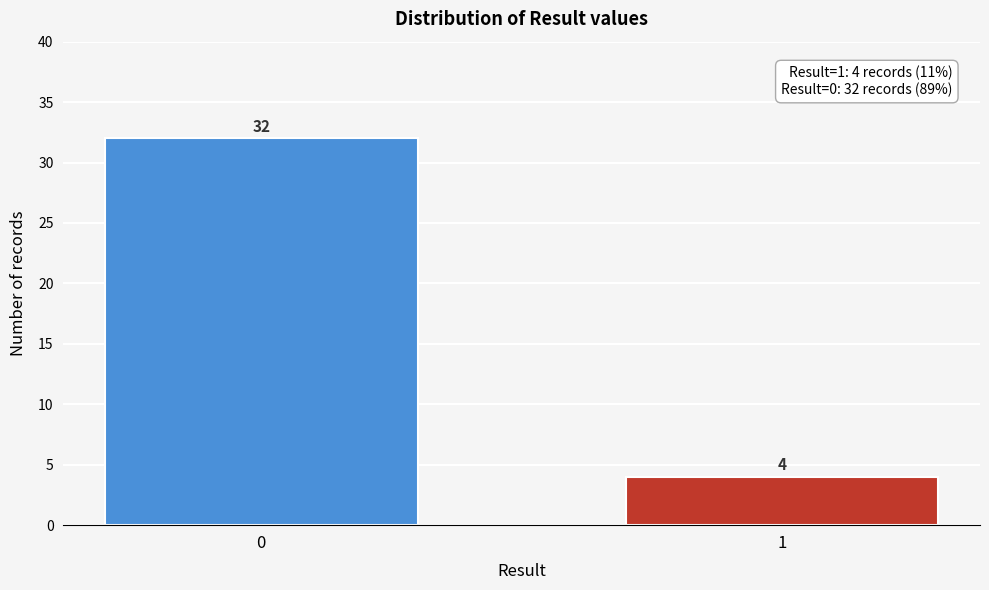

Reading left to right, transcribe all the data shown in this chart.

32	4